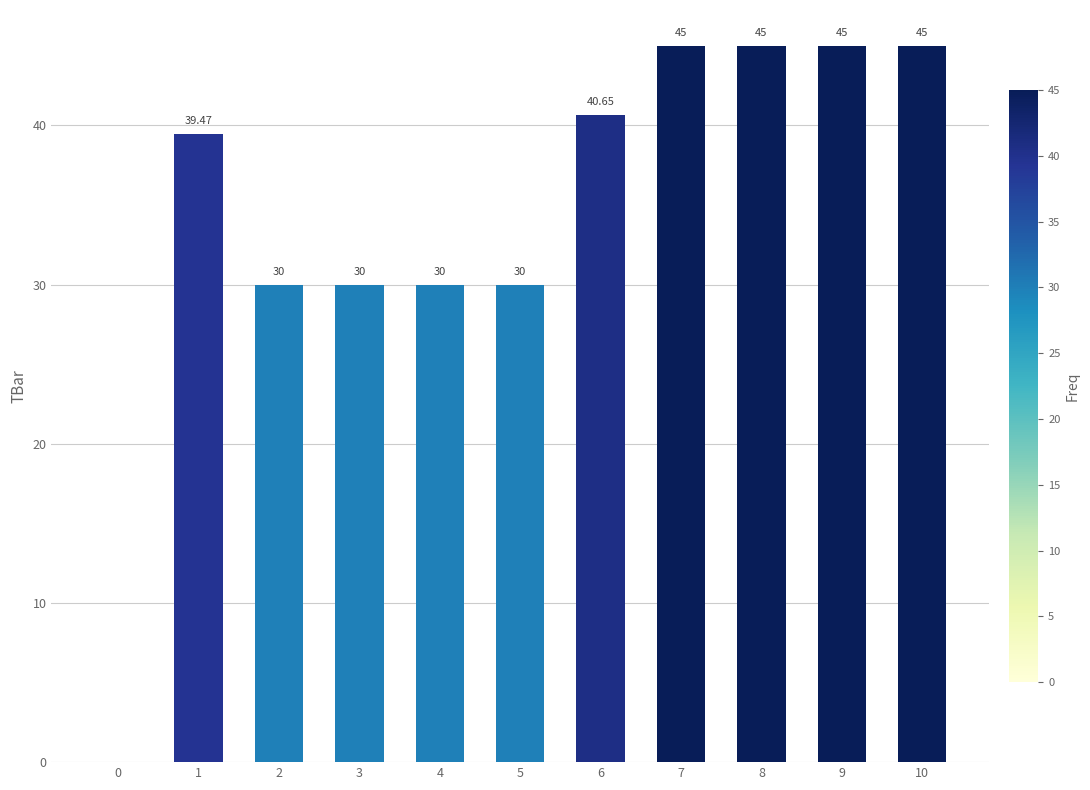

Between 9 and 6, which is larger?

9